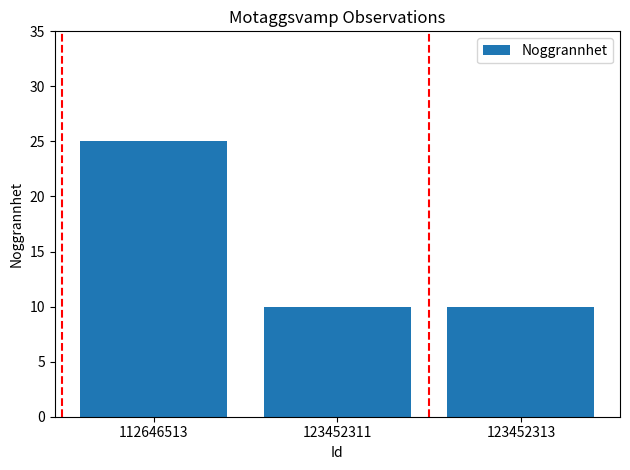

The value at 112646513 is 25. True or false?

True